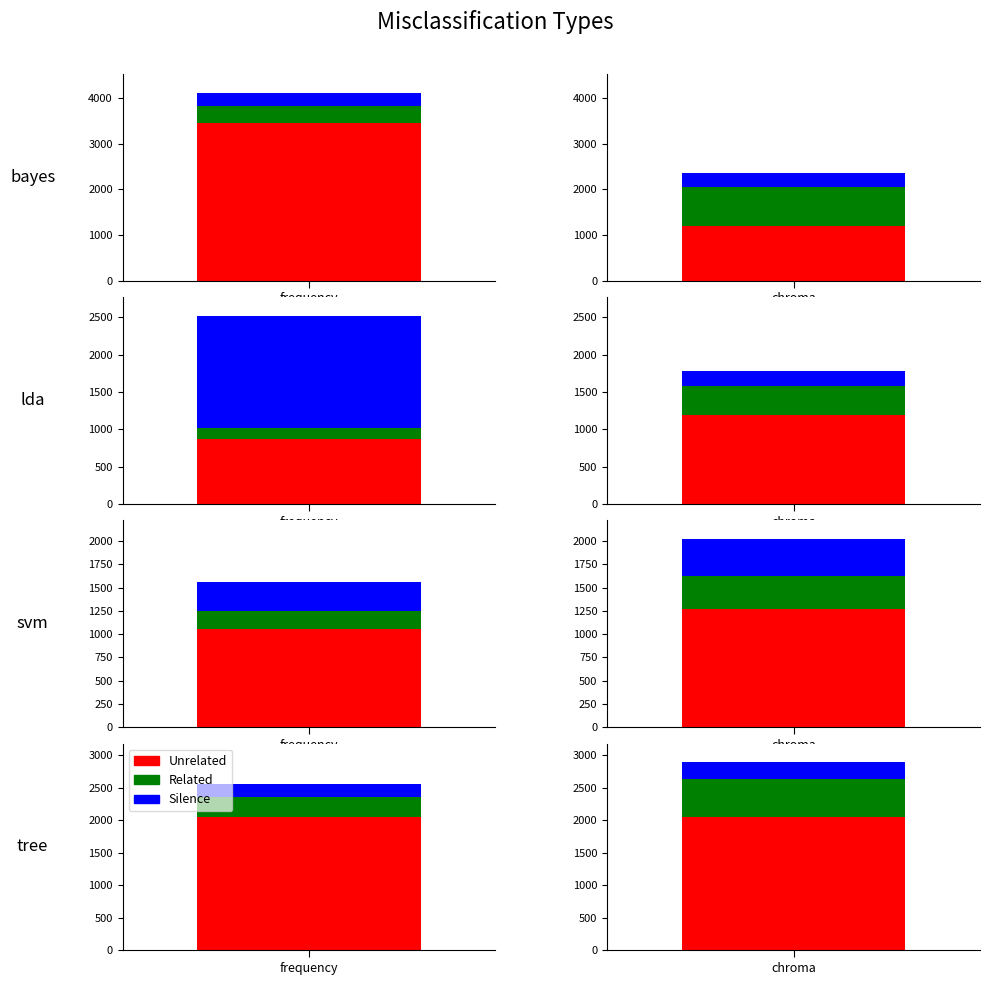

Between 5 and 6, which series saw the biggest shift?

Unrelated